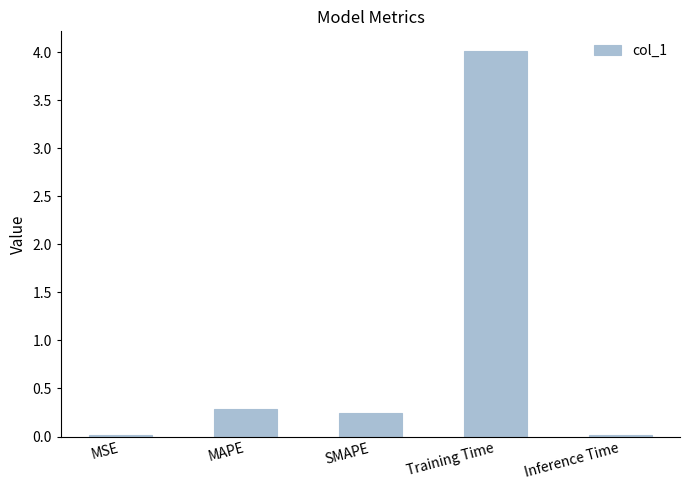

What is the label of the 1st bar from the right?

Inference Time